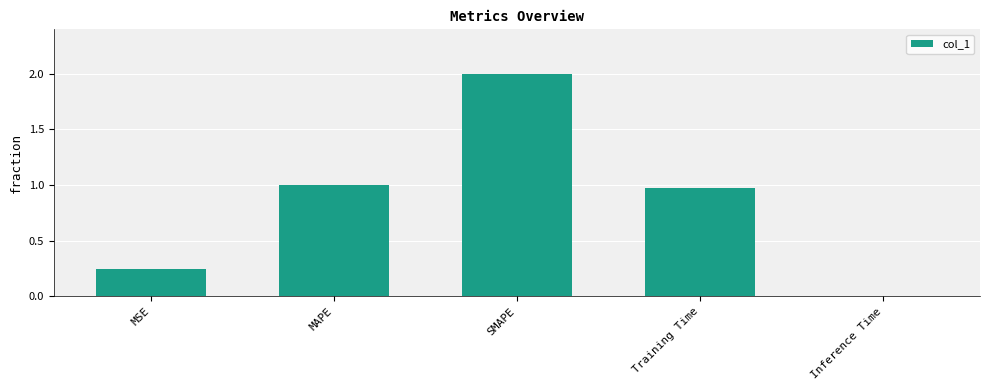

What is the difference between the values at MAPE and SMAPE?

1.0